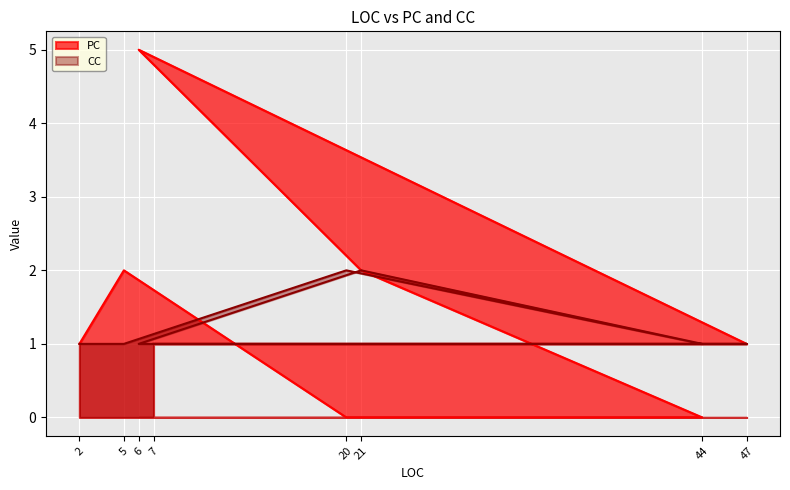

Rank the series by their maximum value, from lowest to highest.

CC, PC